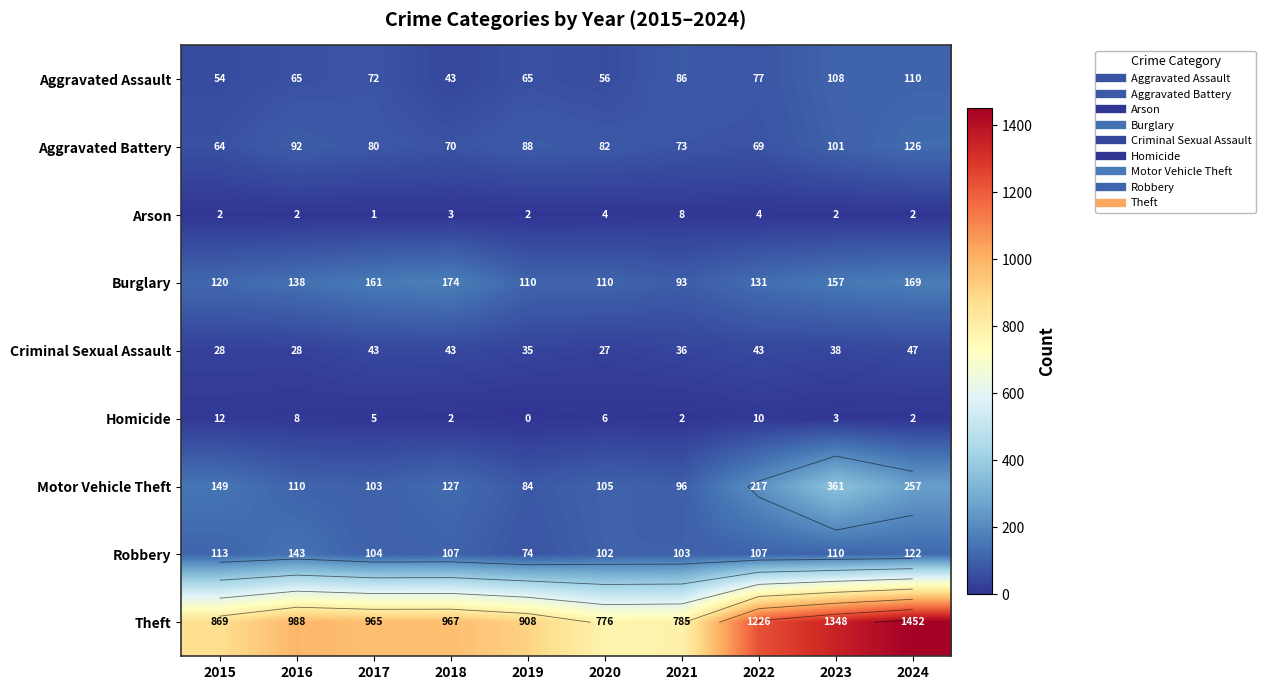

What is the total value across all series at 2016?

1574